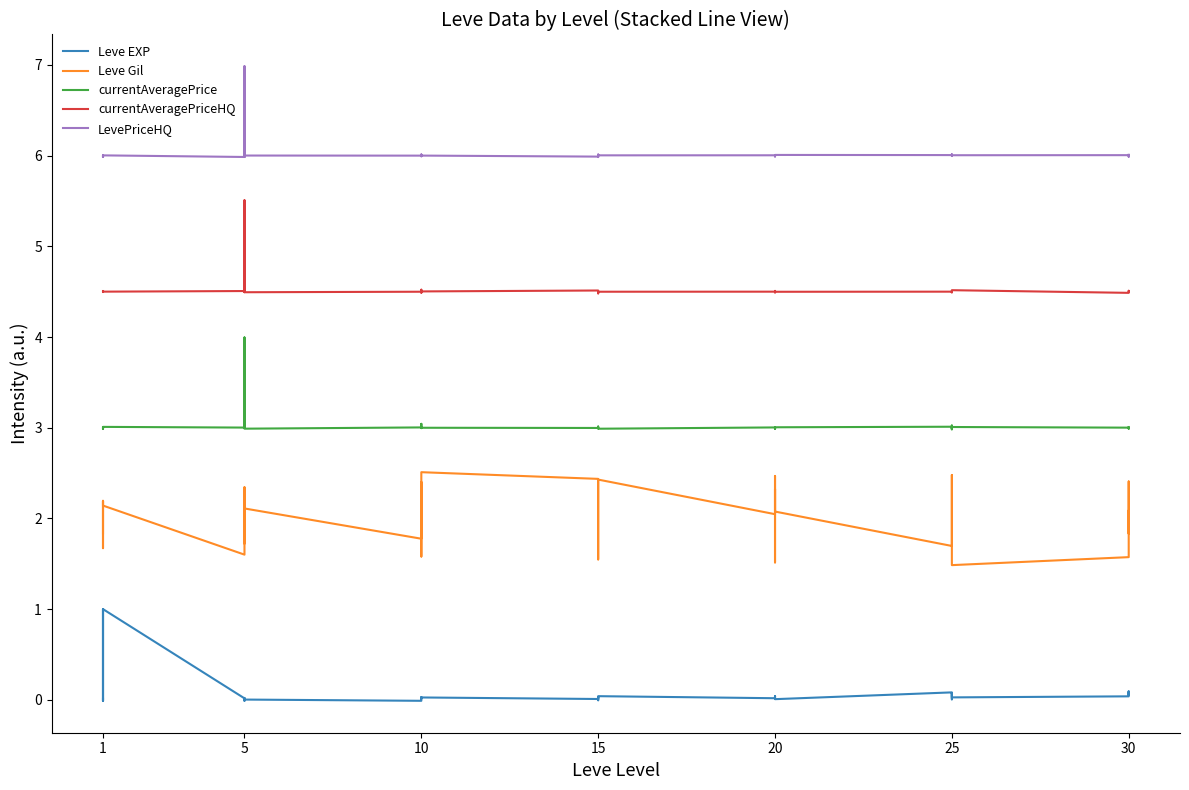

Is this an area chart (filled region under the line)?

No